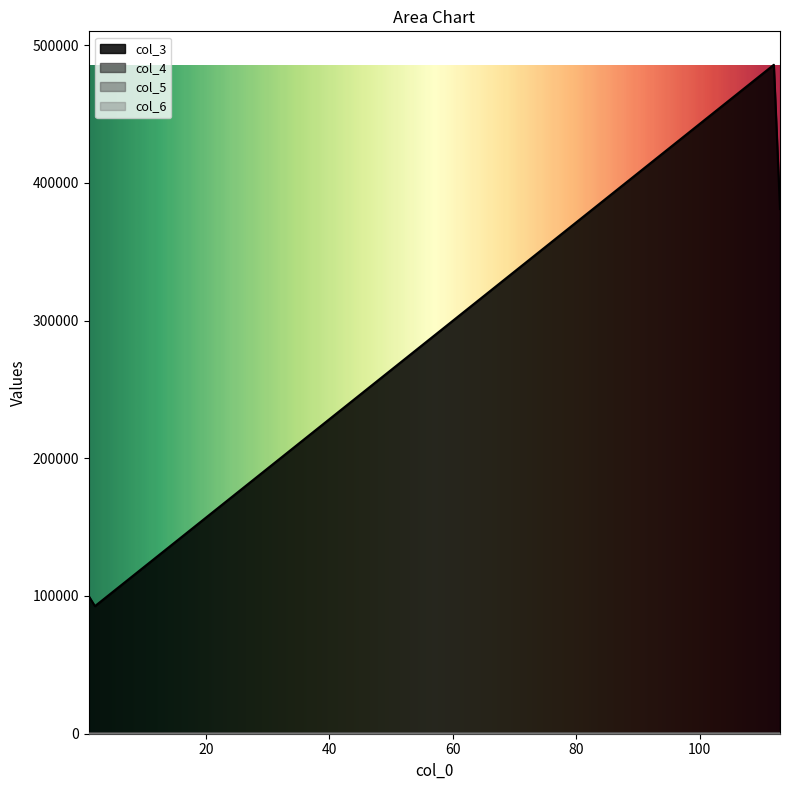

True or false: col_3 has more than 1 interior local peaks.

False